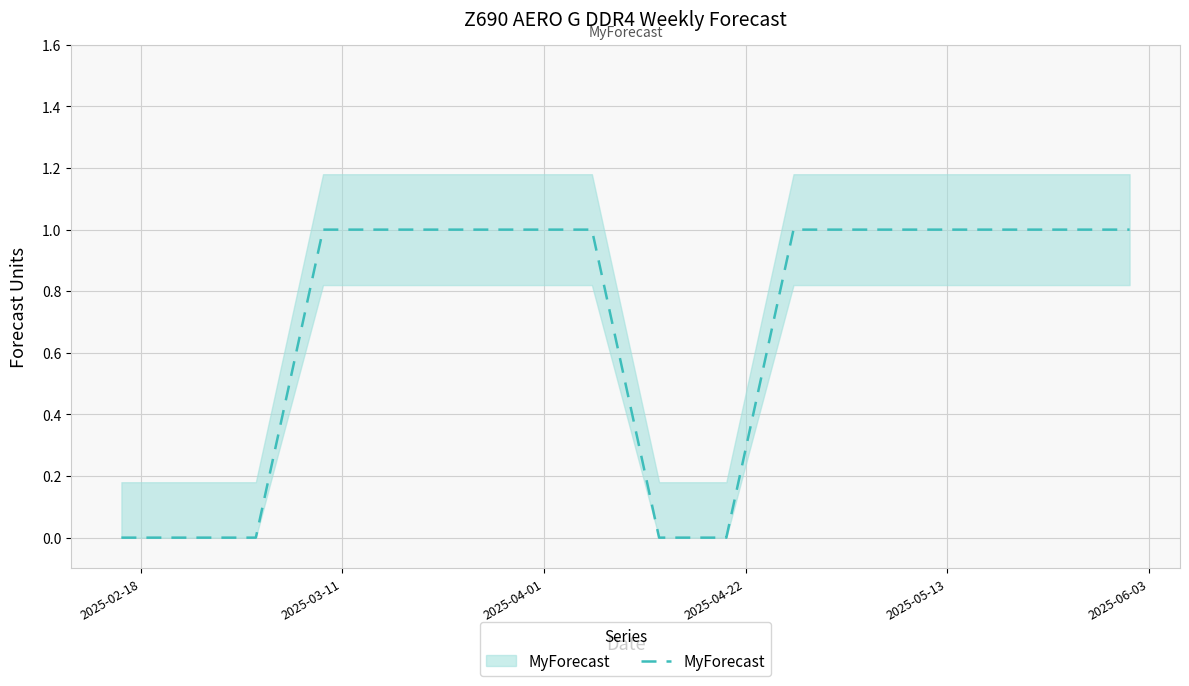

What is the difference between the maximum and minimum values?

1